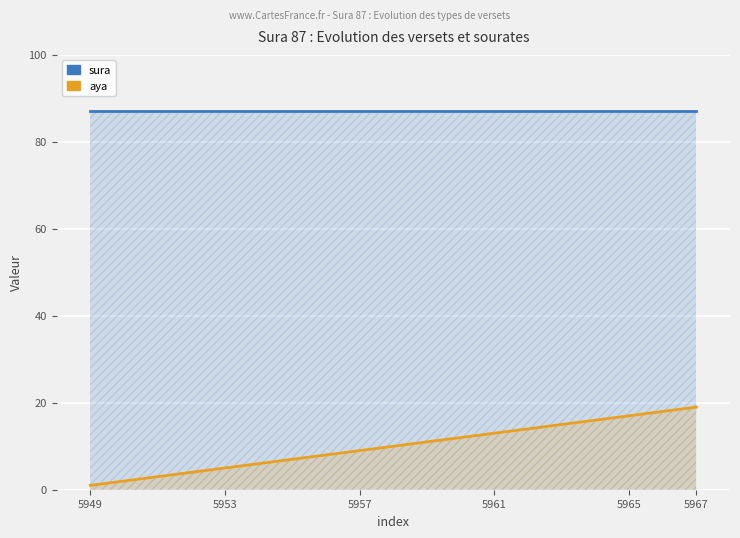

What is the lowest value of the aya series?

1